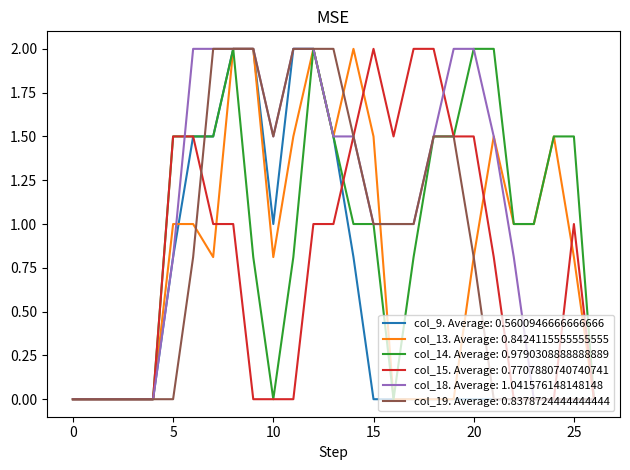

How many lines are shown in the chart?

6